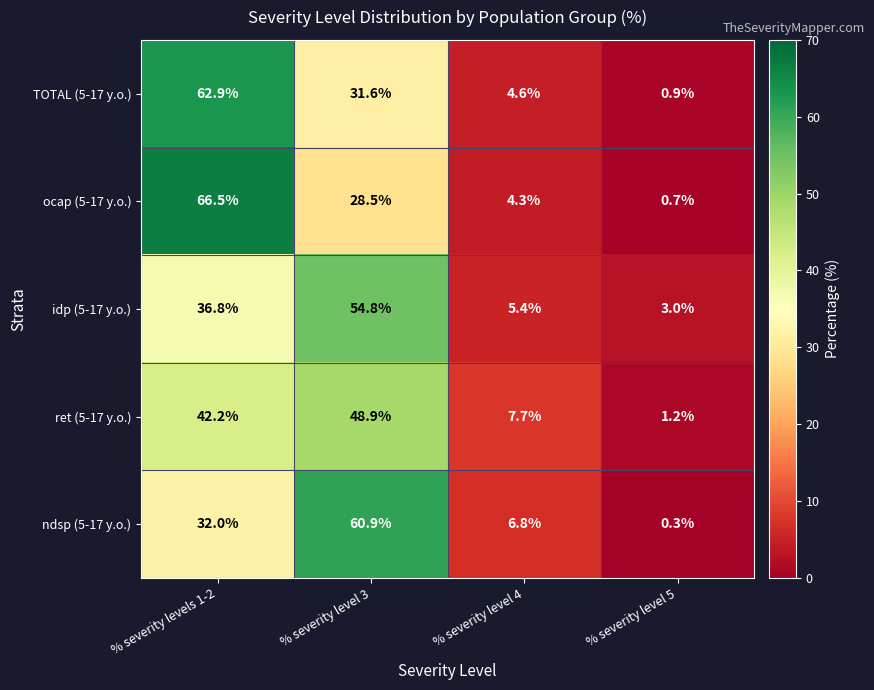

What is the difference between the TOTAL (5-17 y.o.) values at % severity level 3 and % severity level 5?

30.7